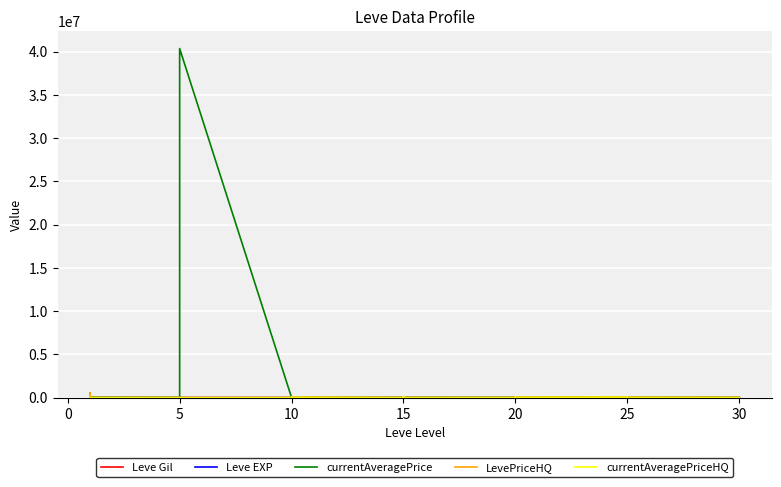

How many lines are shown in the chart?

5